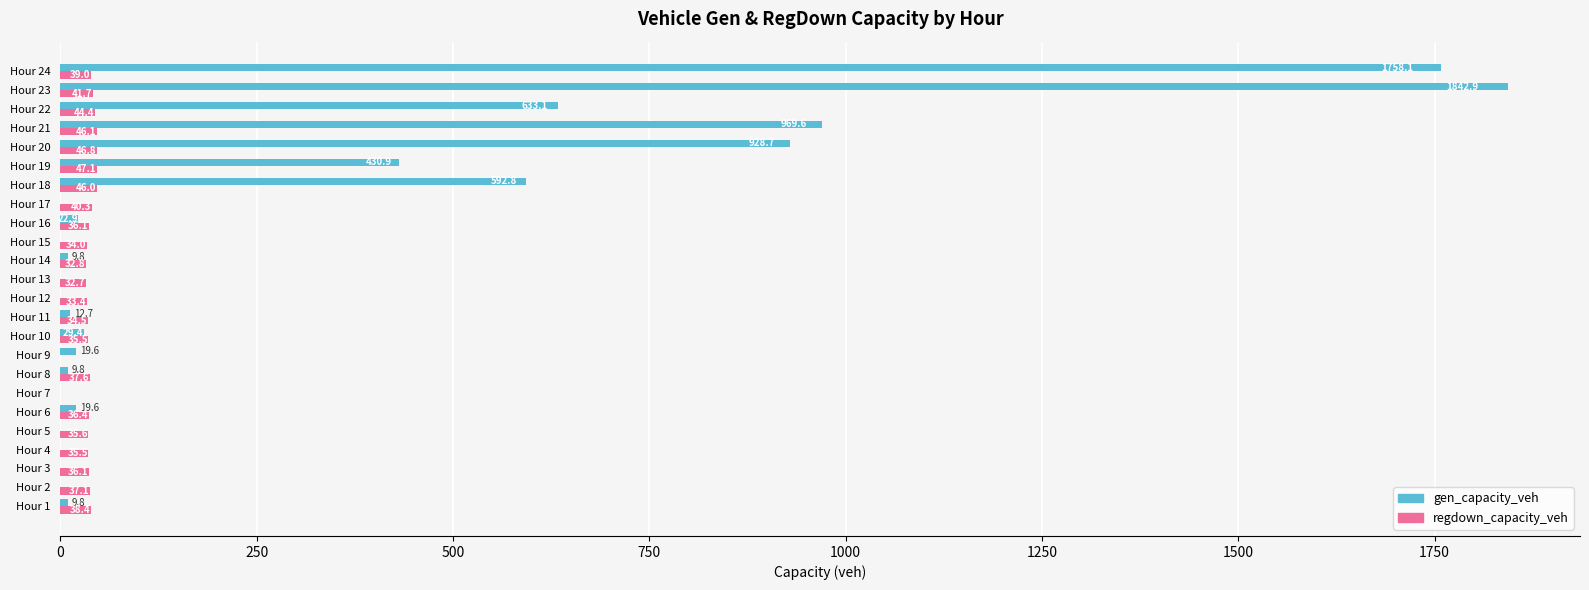

At which label is regdown_capacity_veh closest to 23?

Hour 13